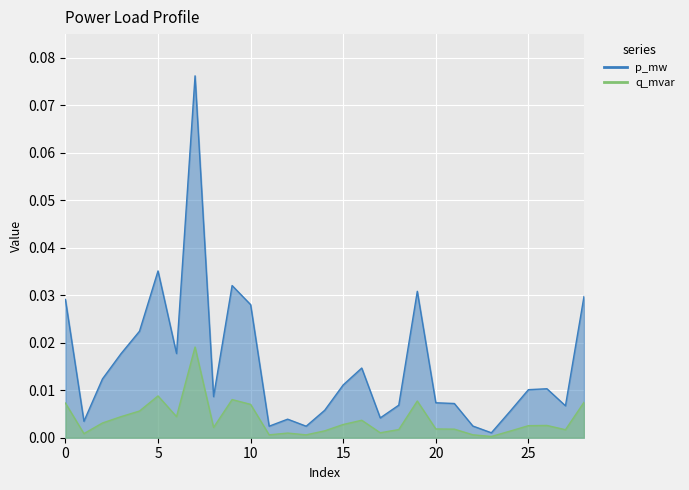

True or false: q_mvar and p_mw intersect in this chart.

False